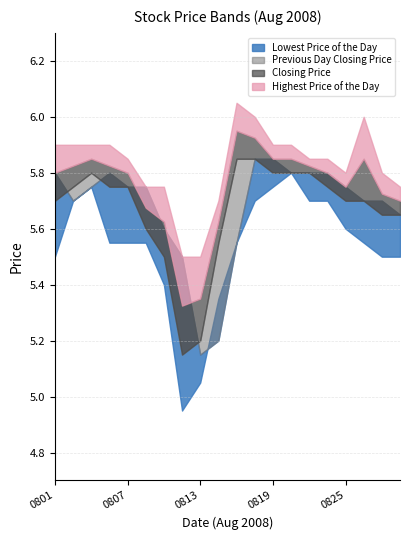

How many interior local valleys does the Closing Price series have?

1